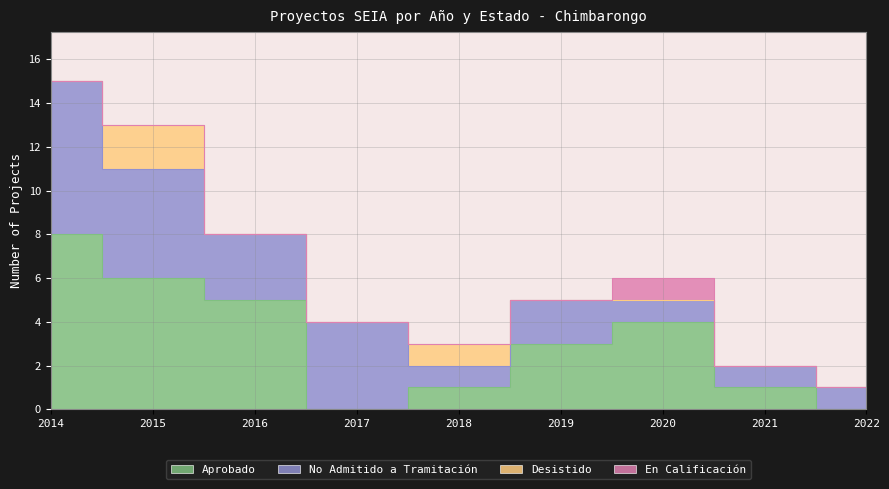

Which series changed the most between 2014 and 2021?

Aprobado